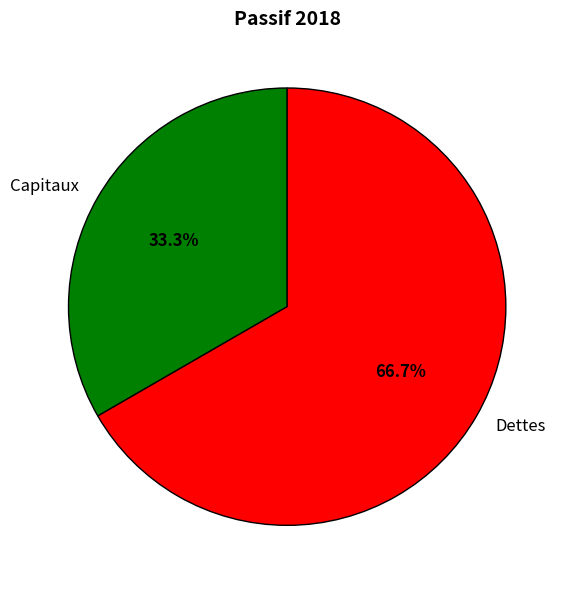

Is it true that Dettes is 67% of the pie?

True